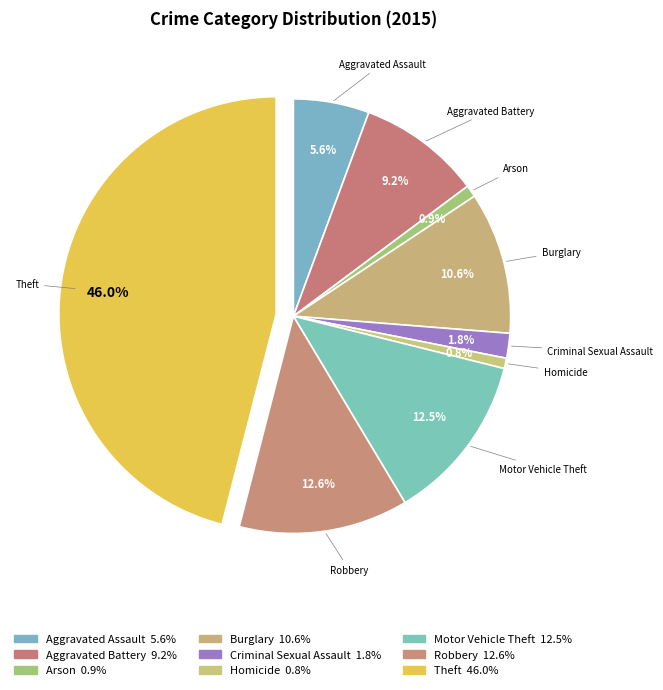

To the nearest percent, what is the combined percentage of Theft and Burglary?

57%